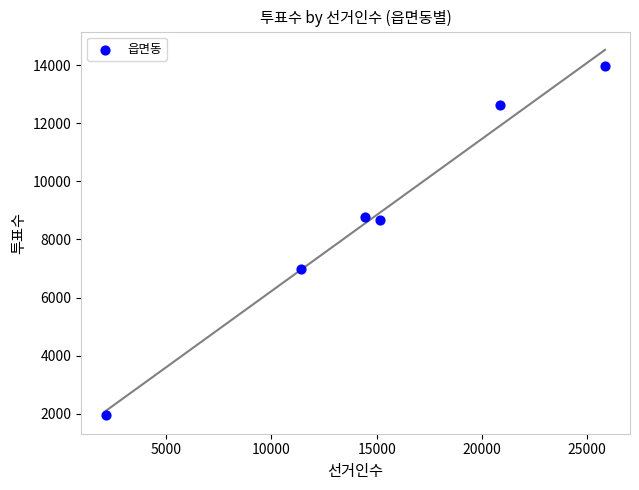

What is the average X value?

14971